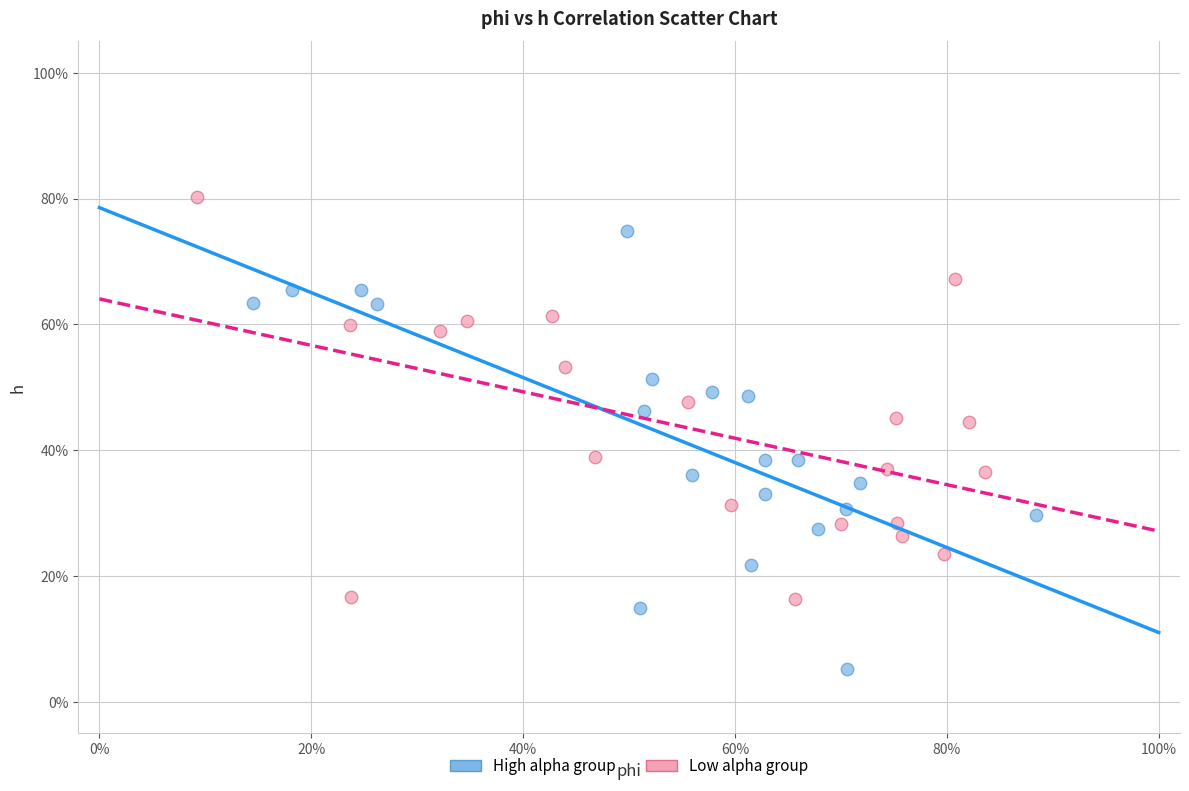

Which series has the widest spread of Y values?

High alpha group